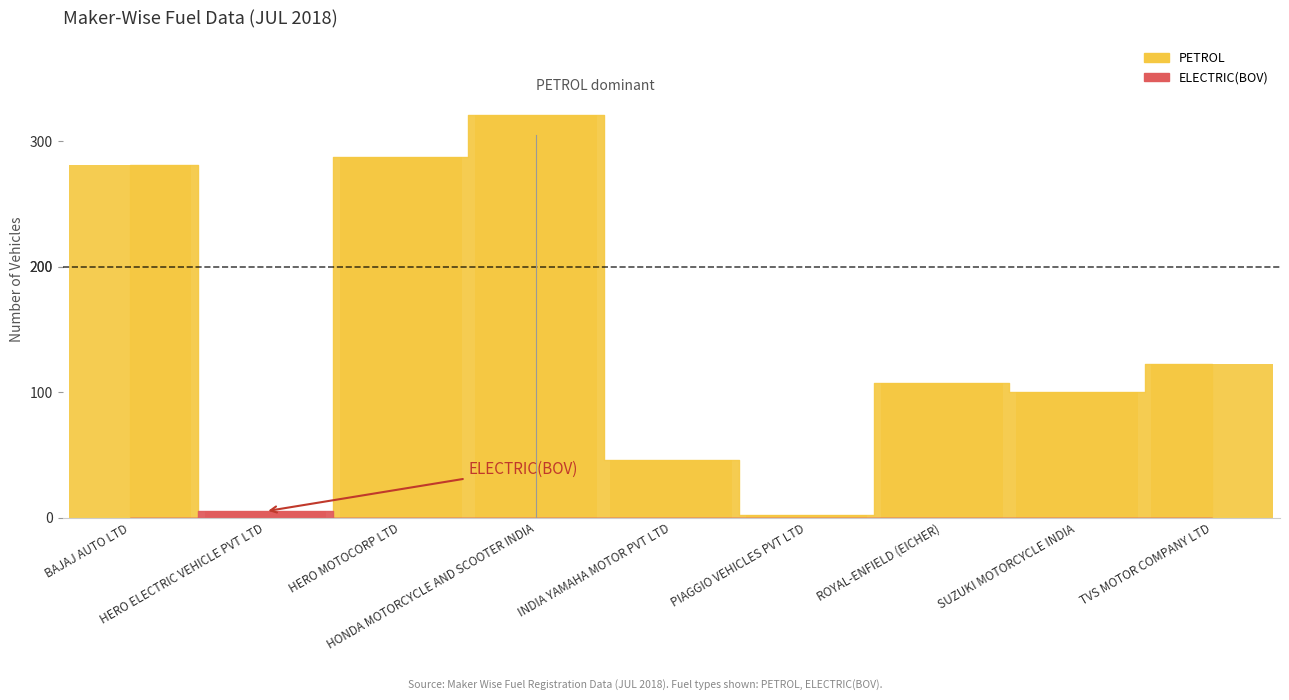

Which series has the largest total across all categories?

PETROL